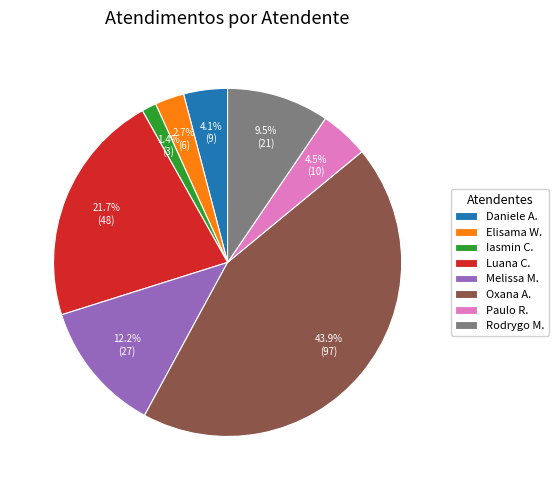

What is the total percentage of Daniele A. and Paulo R.?

8.6%